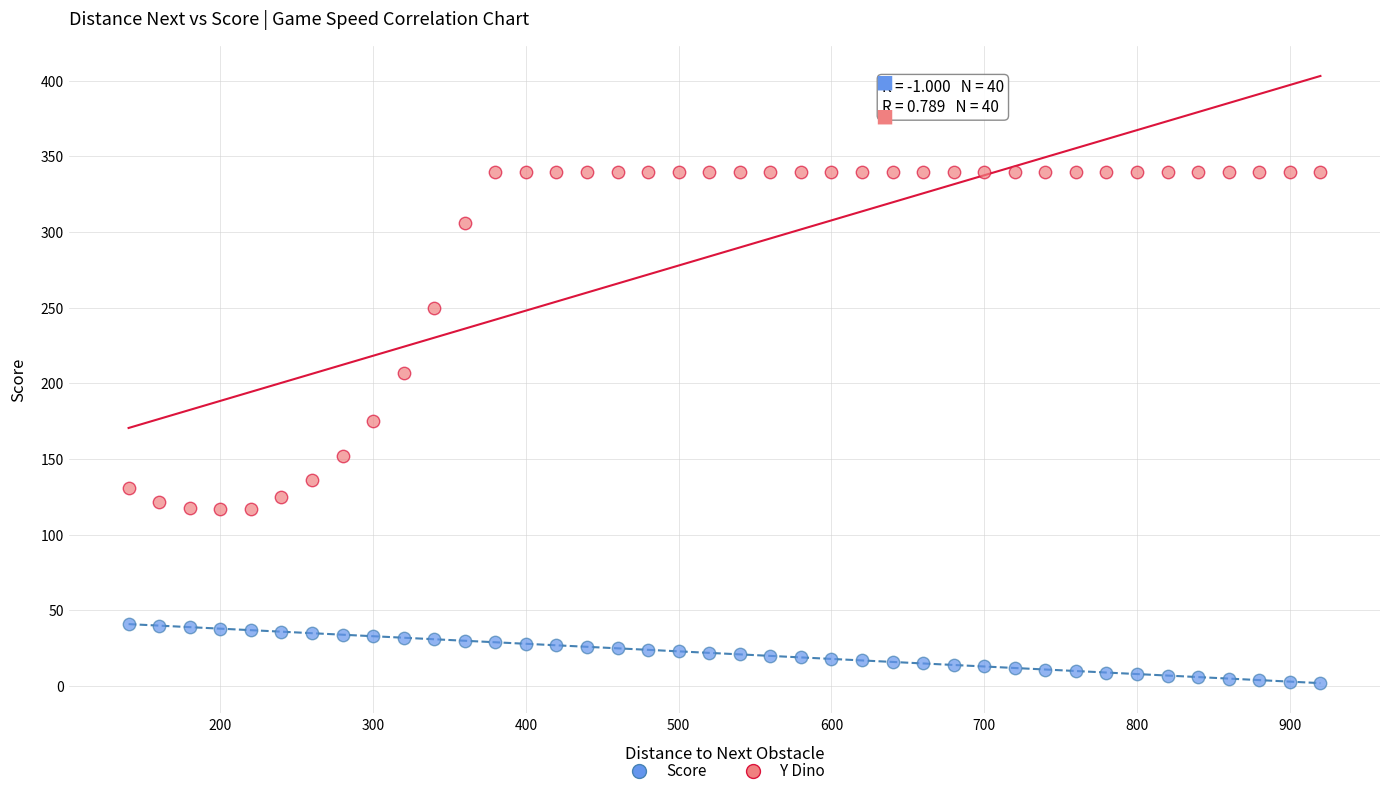

Which series reaches the minimum Y coordinate?

Score